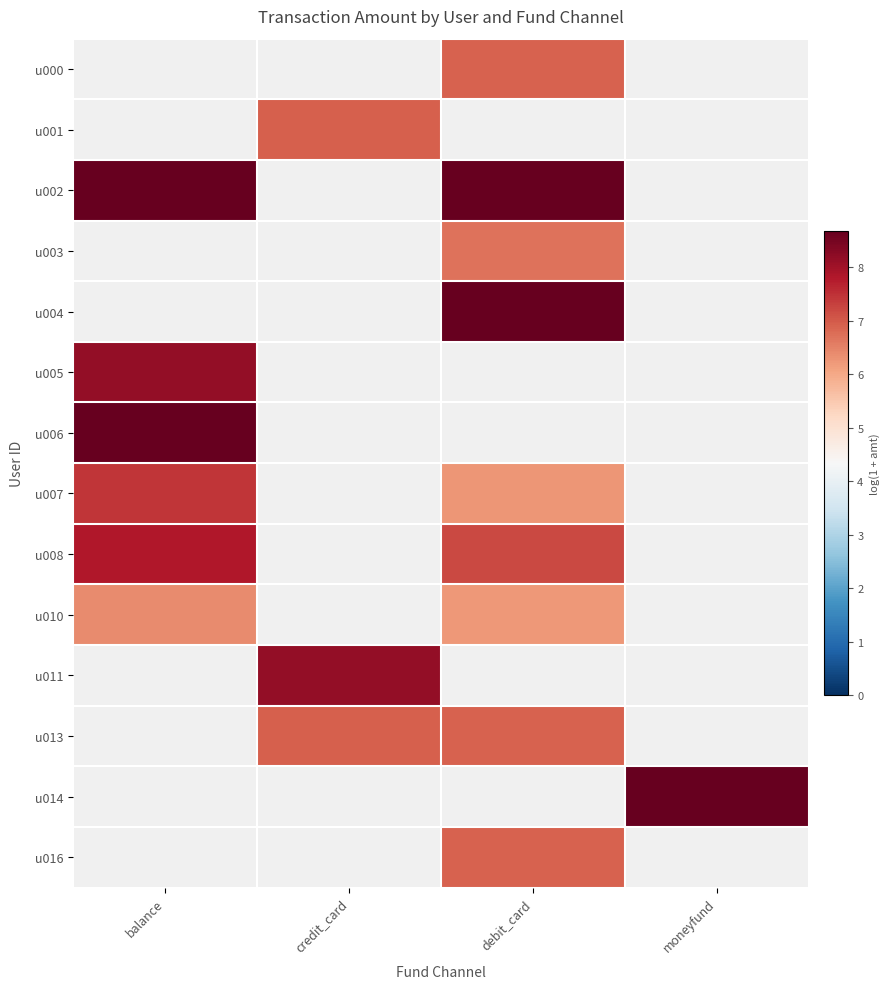

How many values in the u008 series exceed 7?

2